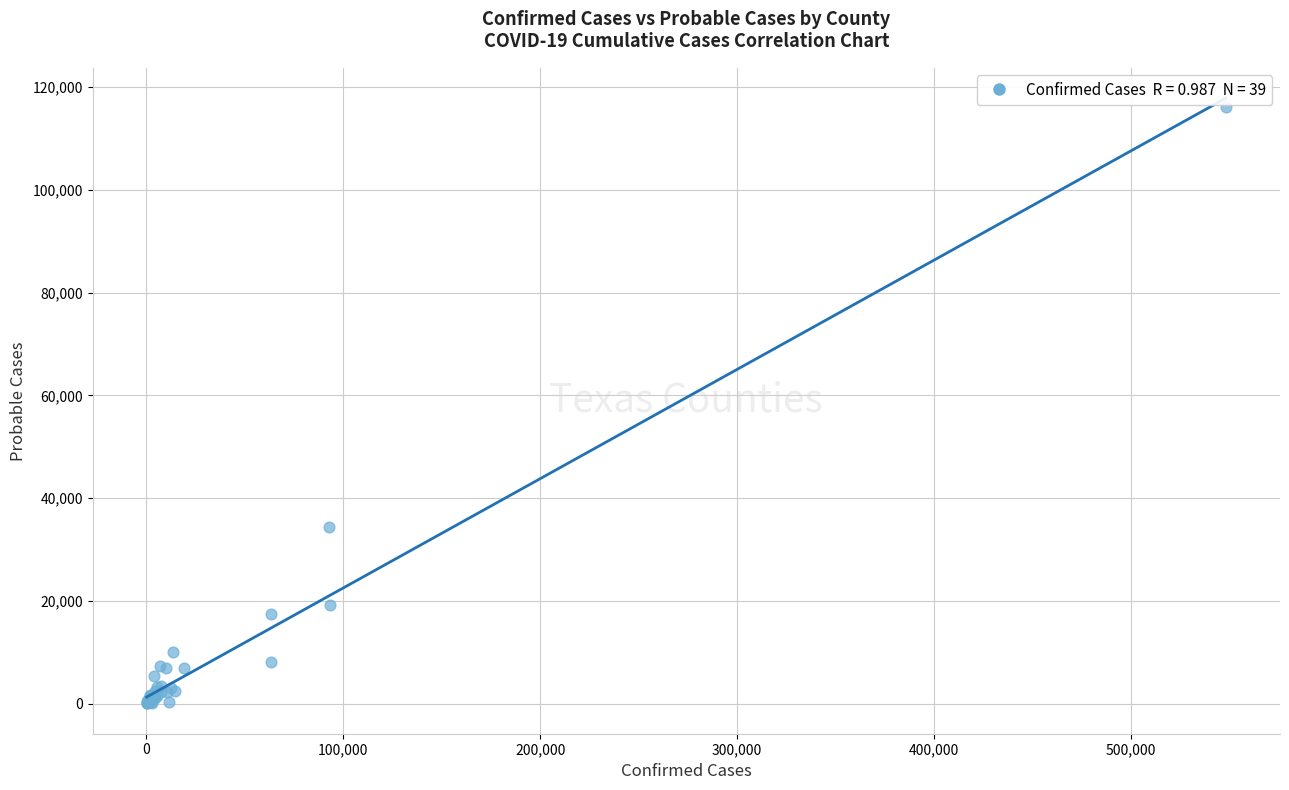

What Y value in the scatter plot is closest to 58119?

34406